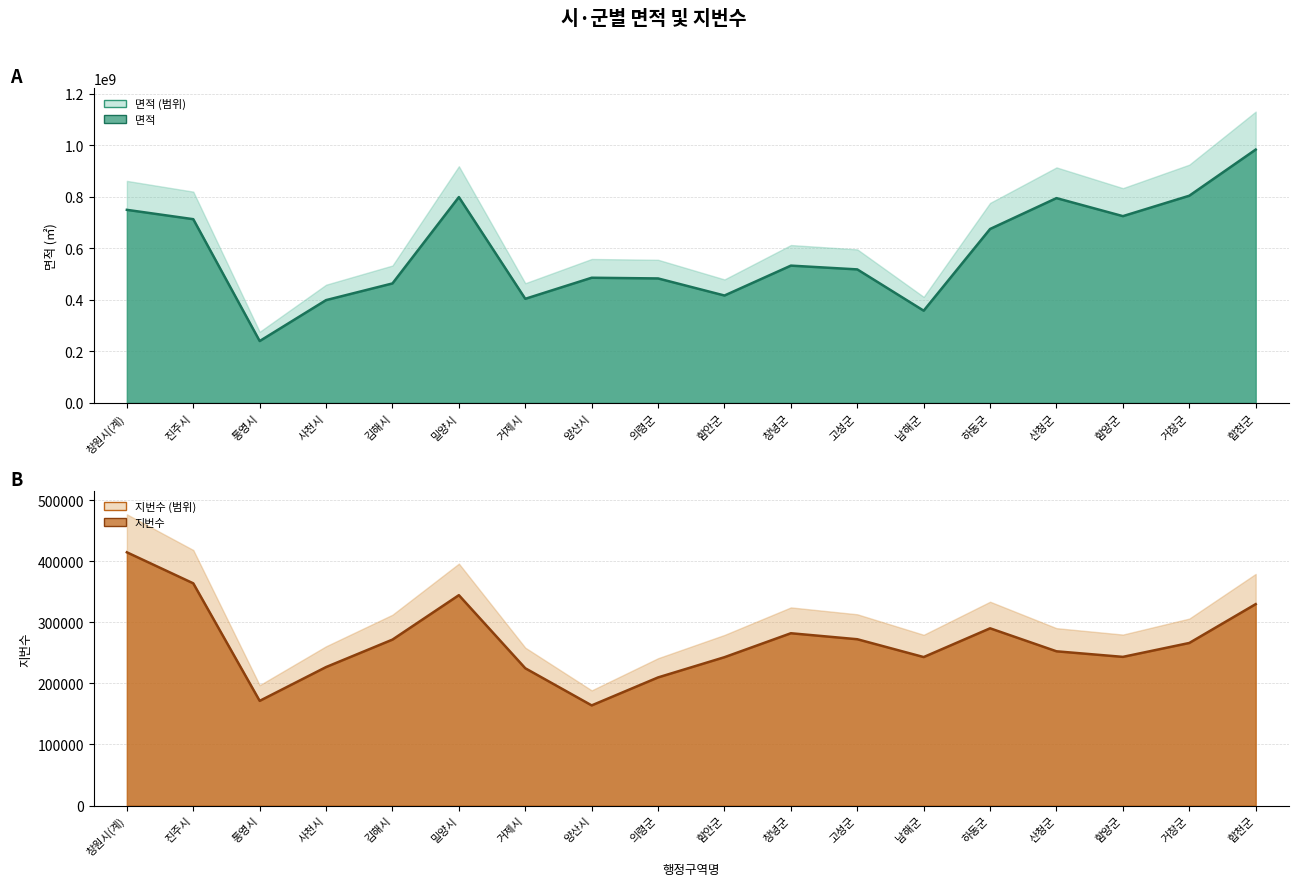

How many interior local peaks does the 면적 series have?

4